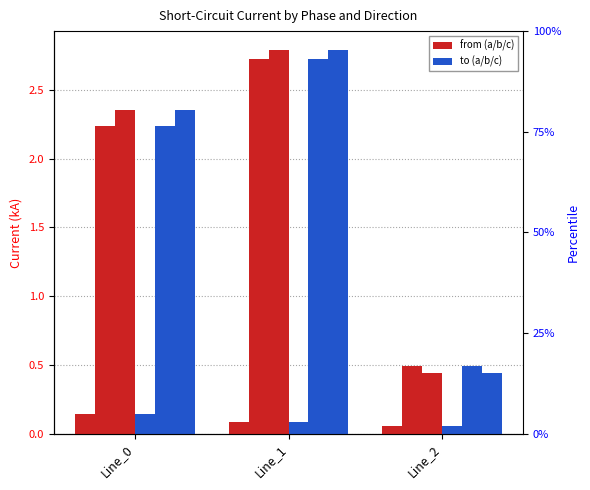

Reading left to right, list all the values displayed in this chart.

pf_ikss_a_from_ka: 0.1	0.1	0.1
pf_ikss_b_from_ka: 2.2	2.7	0.5
pf_ikss_c_from_ka: 2.4	2.8	0.4
pf_ikss_a_to_ka: 0.1	0.1	0.1
pf_ikss_b_to_ka: 2.2	2.7	0.5
pf_ikss_c_to_ka: 2.4	2.8	0.4